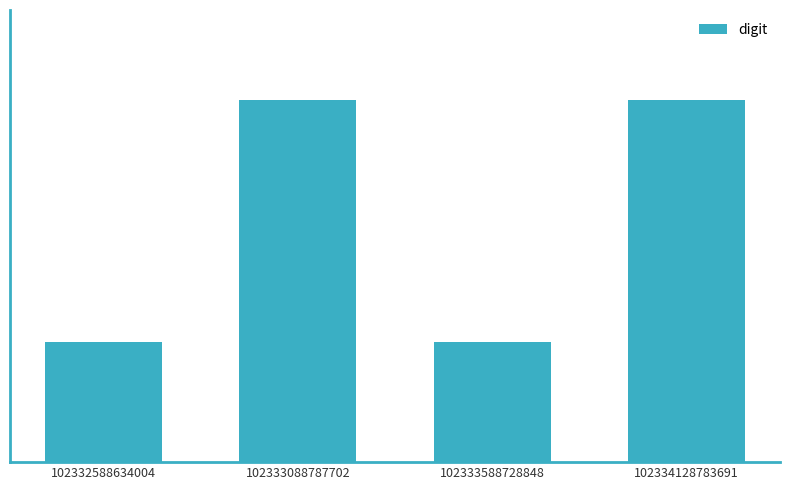

Reading left to right, transcribe all the data shown in this chart.

3	9	3	9